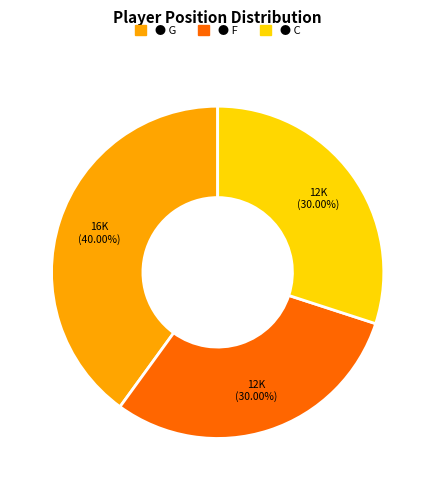

Does any single category account for the majority?

No